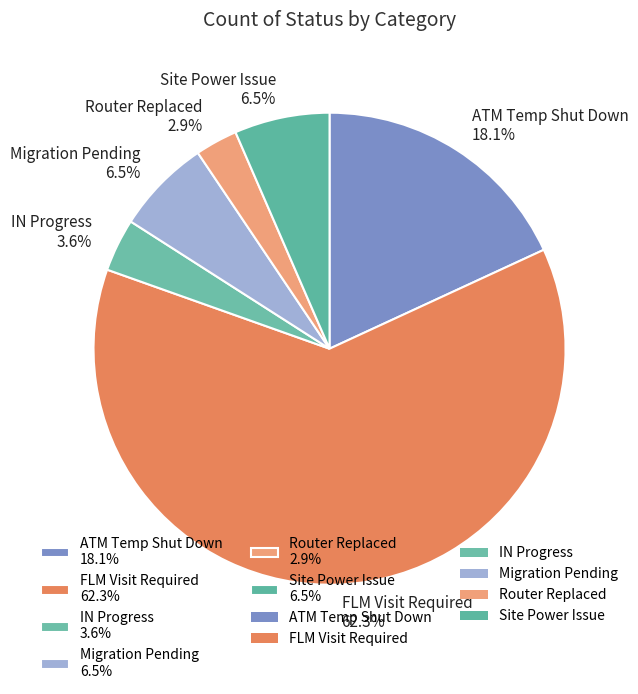

Which has a higher value, ATM Temp Shut Down or FLM Visit Required?

FLM Visit Required